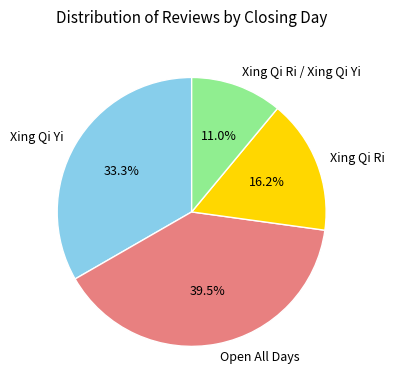

What percentage is NOT represented by Xing Qi Ri / Xing Qi Yi?

89.0%